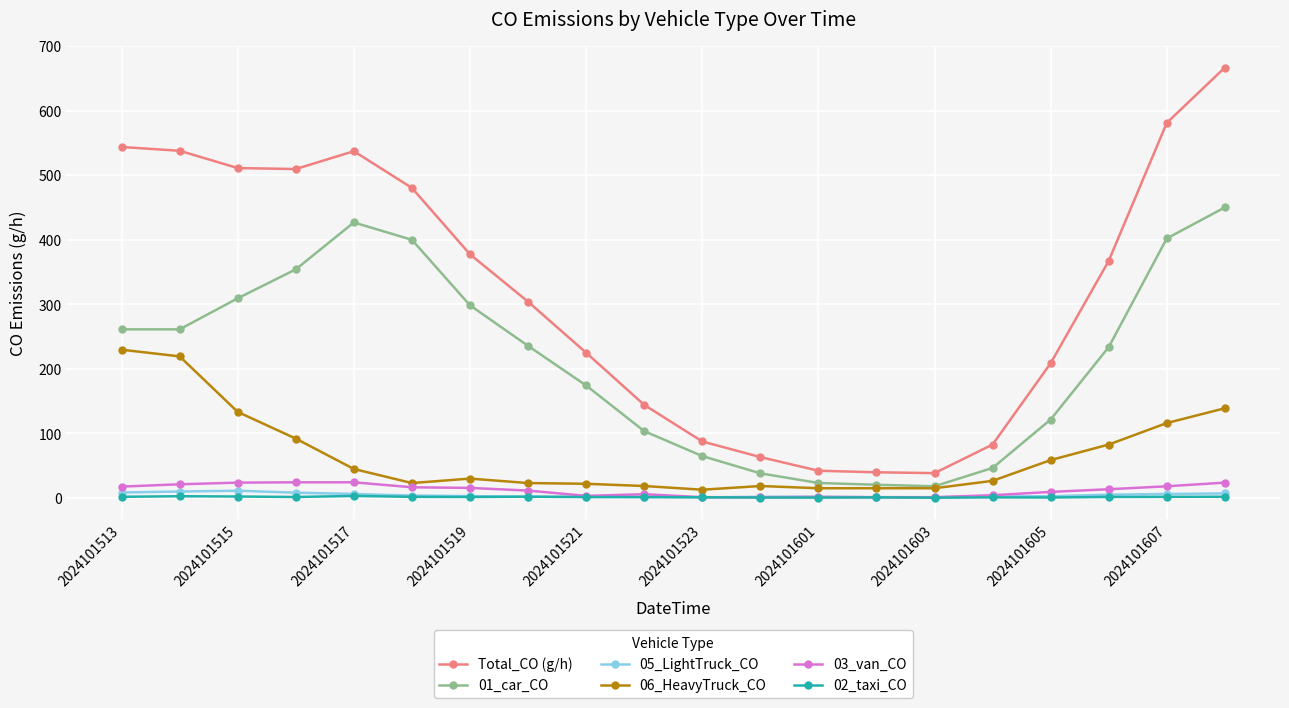

What is the value of the 01_car_CO point at the 15th from the left?

17.9